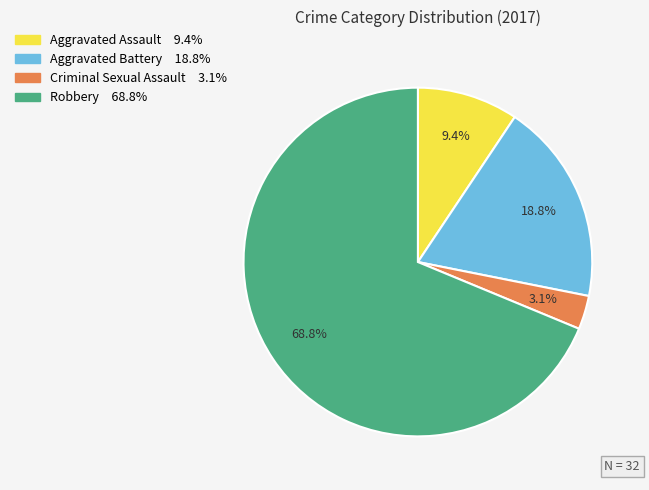

How many segments does this pie chart have?

4